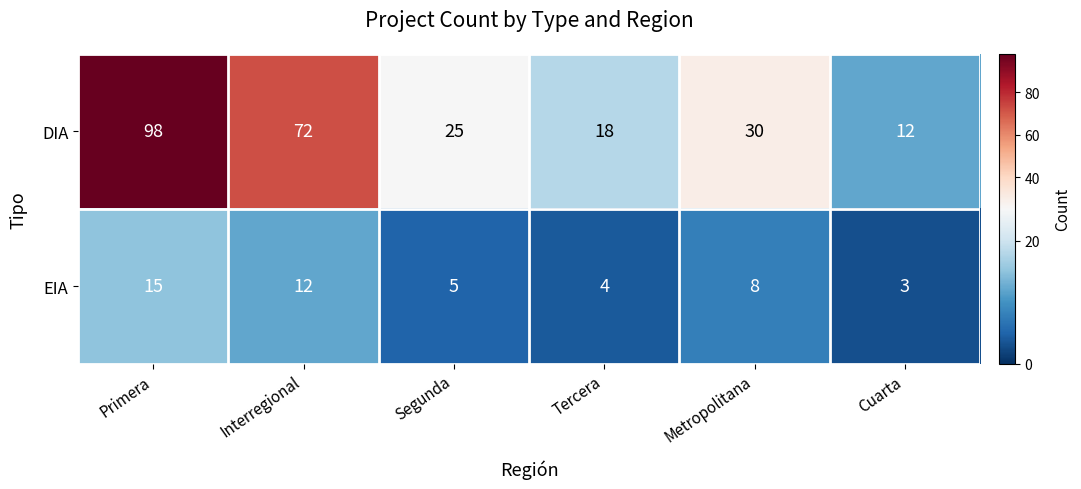

What is the difference between the EIA values at Cuarta and Interregional?

9